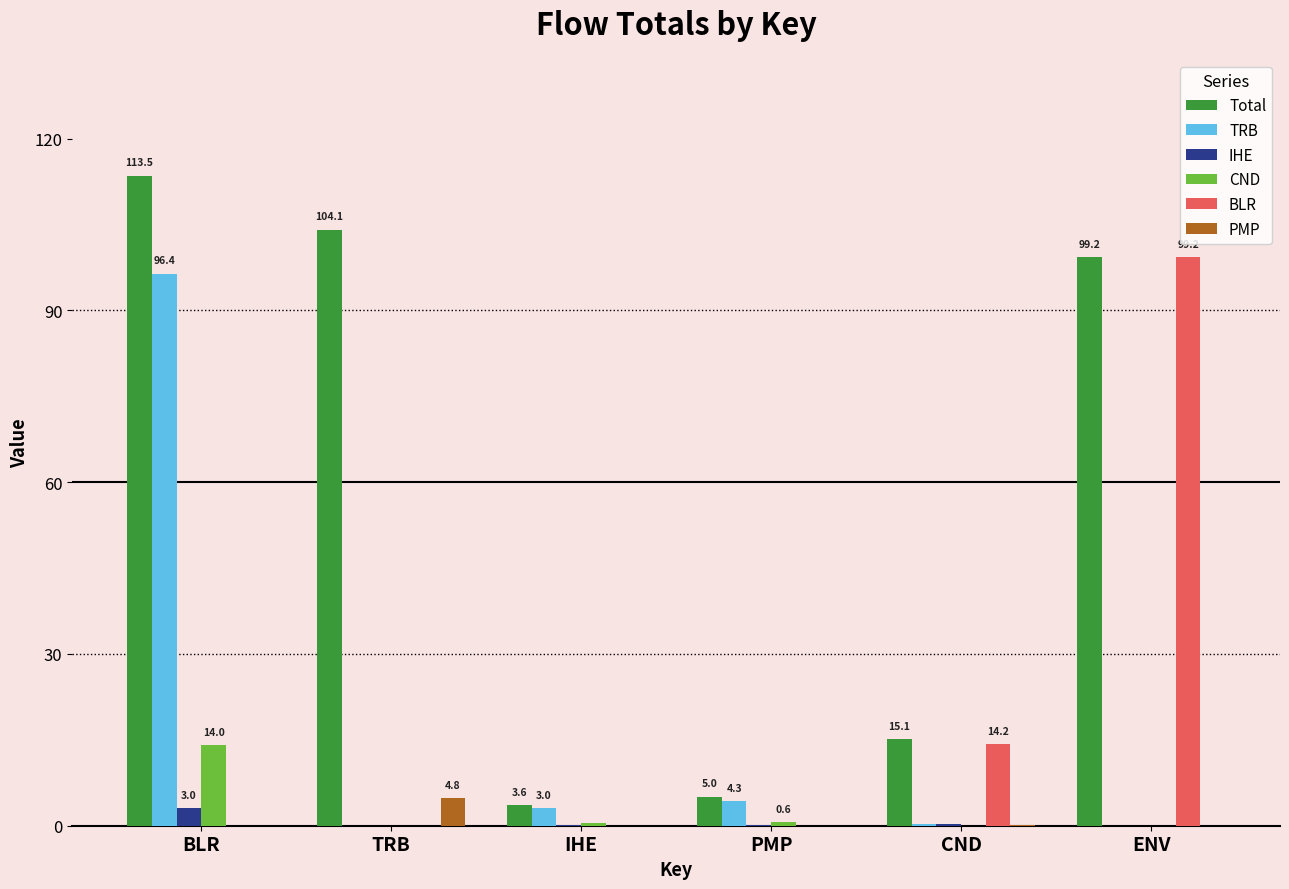

Is it true that BLR equals 0.0 at IHE?

True